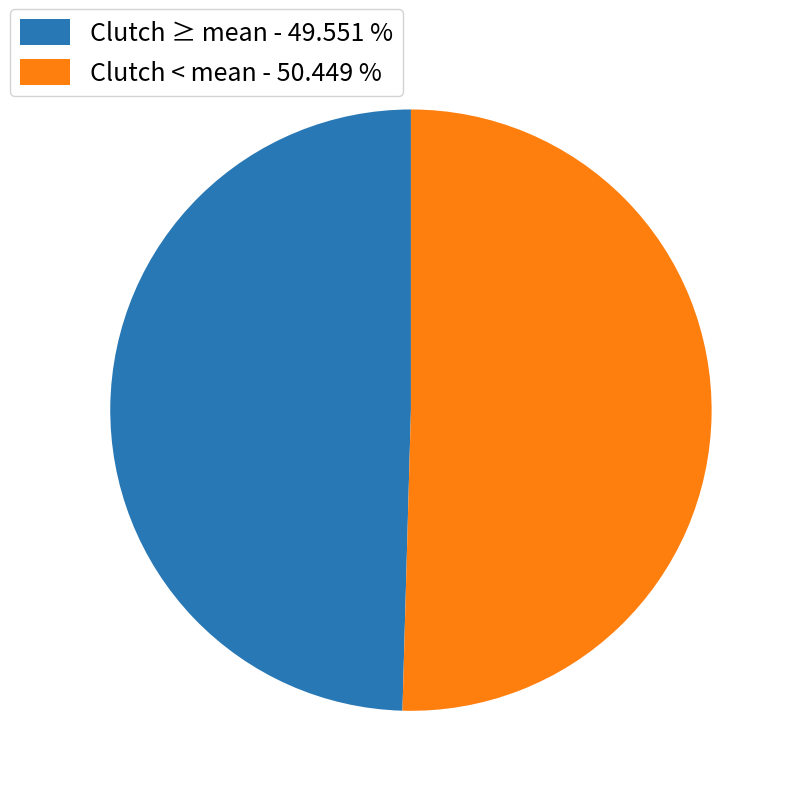

Is the sum of Clutch < mean - 50.449 % and Clutch ≥ mean - 49.551 % greater than half?

Yes